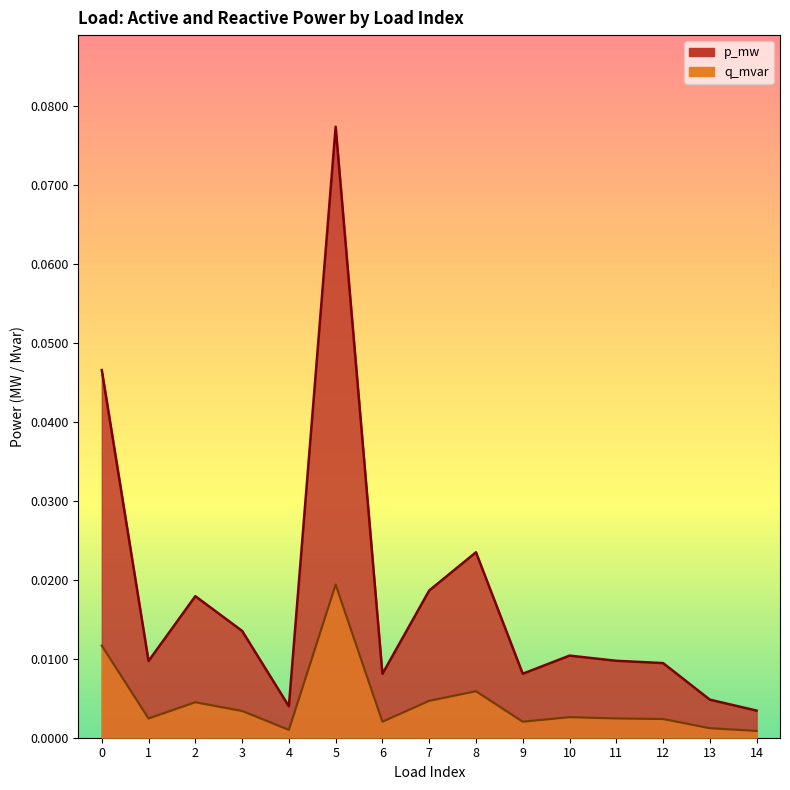

True or false: q_mvar has a value of 0.0 at 13.

True